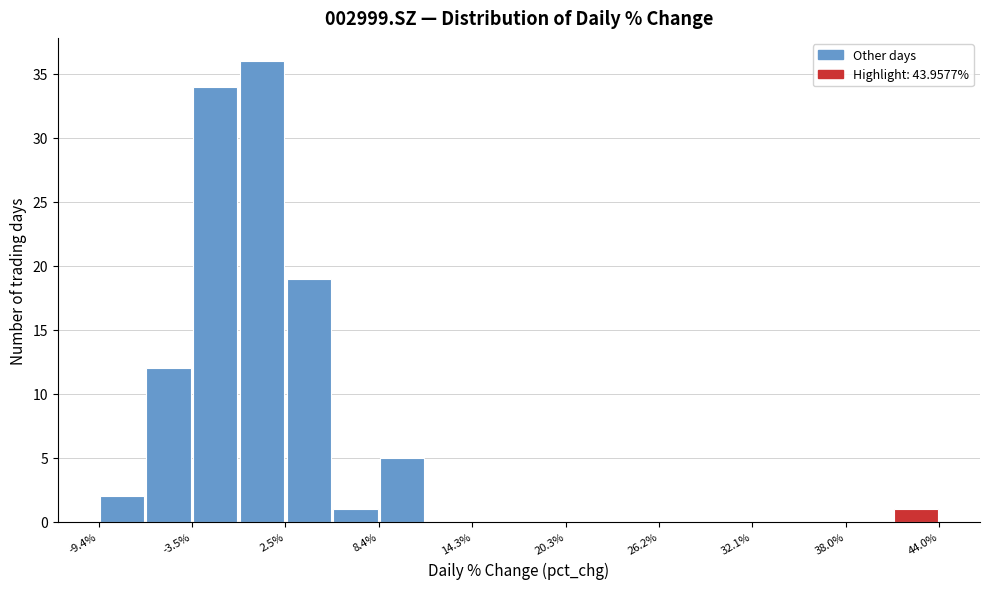

Read against the x-axis, roughly where is the centre of the tallest bar?

1